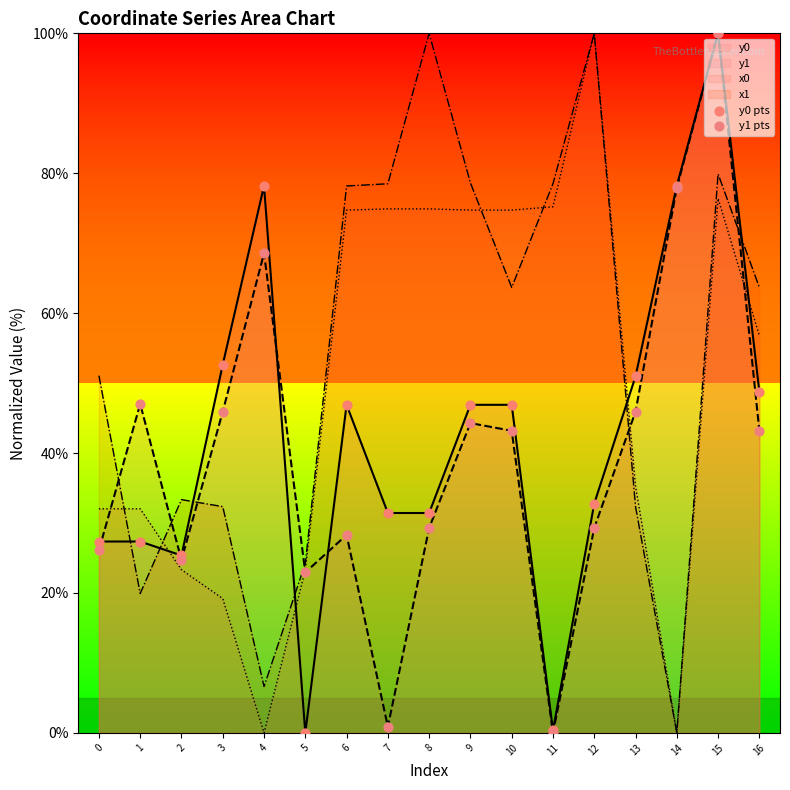

Which series contains the highest Y value?

y0 pts